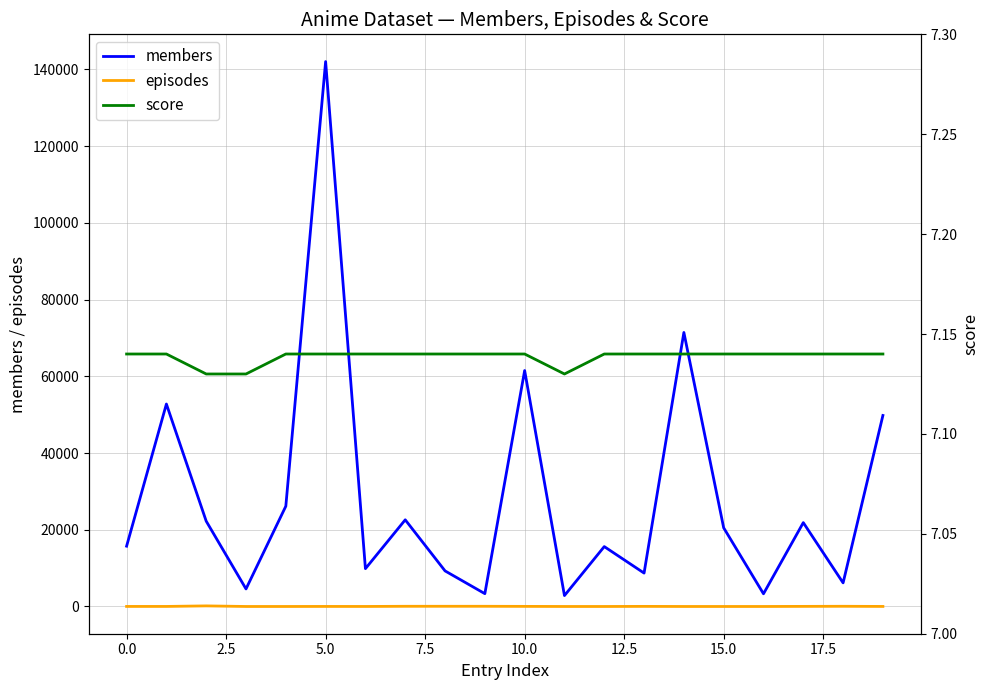

The value of members at 16 is 5072.0. True or false?

False